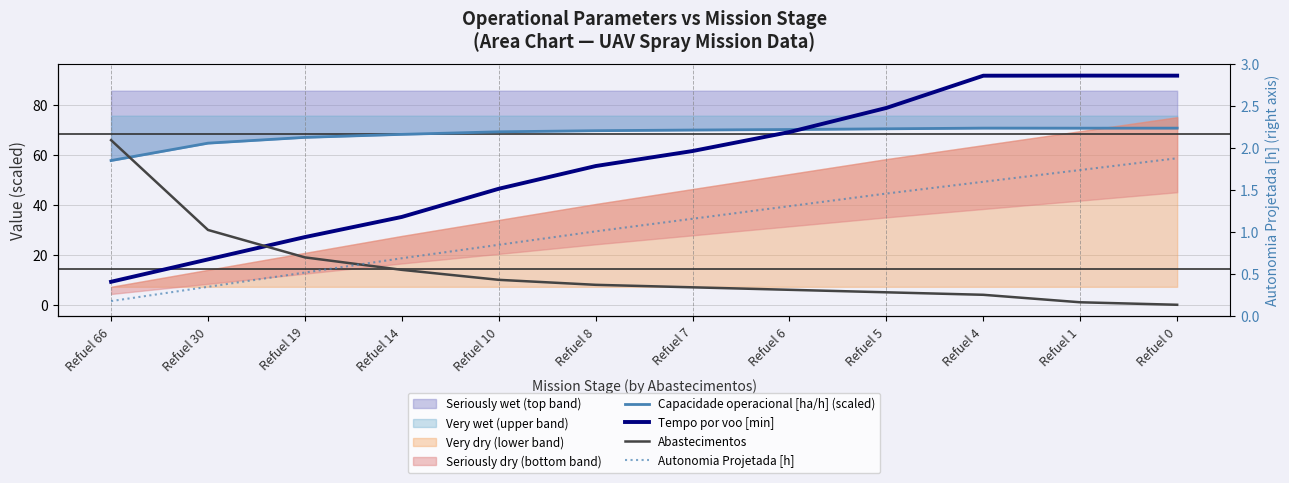

Which series has the largest total across all categories?

Capacidade operacional [ha/h] (scaled)